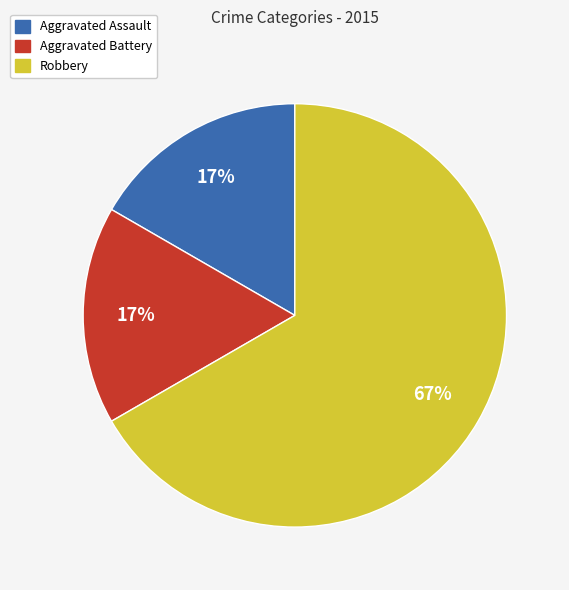

Which has a higher value, Aggravated Battery or Robbery?

Robbery